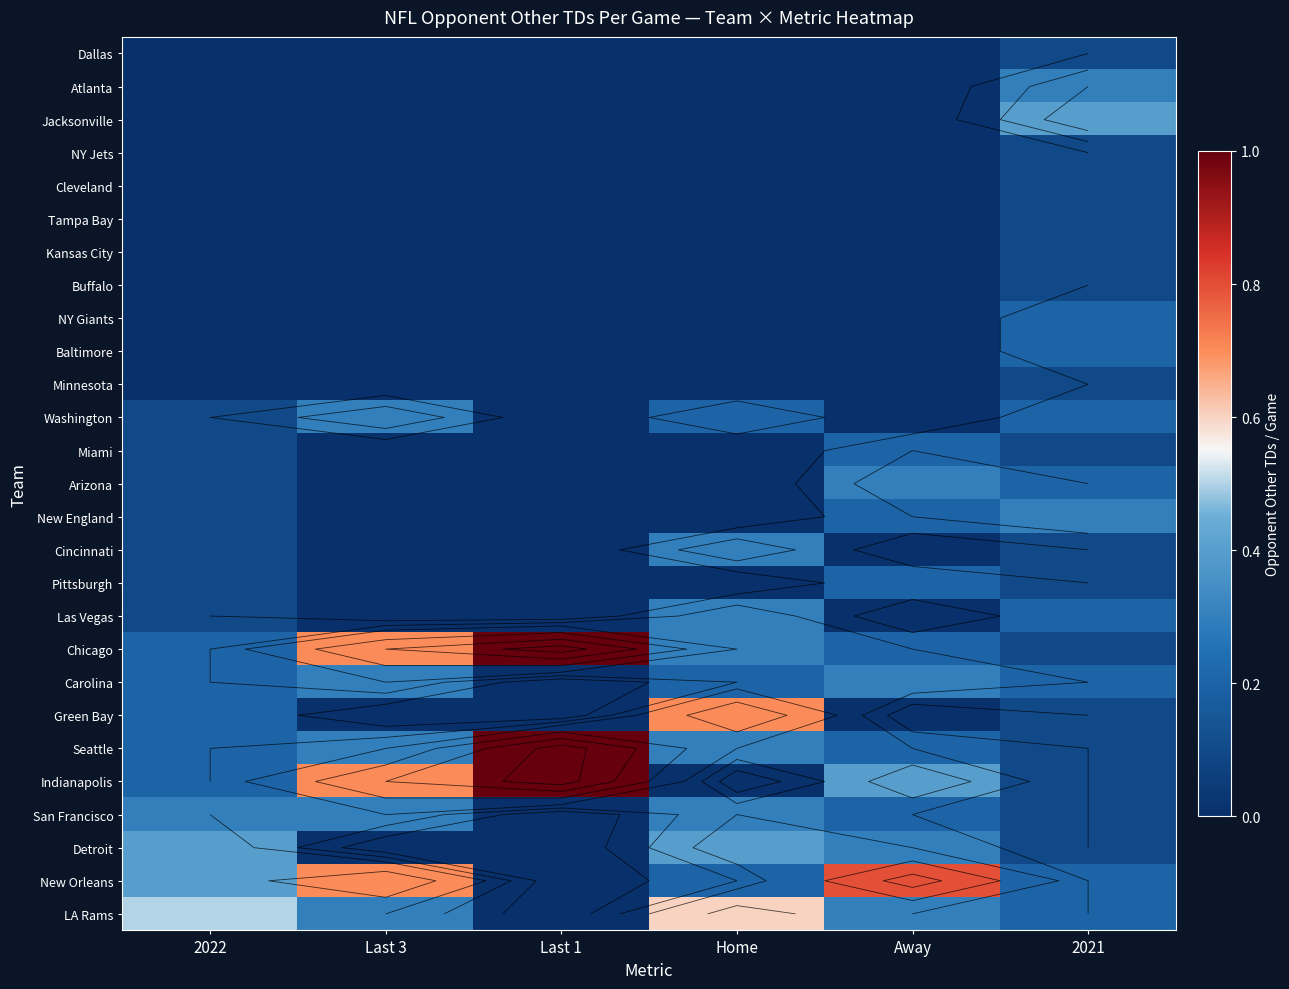

Rank the series by their maximum value, from lowest to highest.

Dallas, NY Jets, Cleveland, Tampa Bay, Kansas City, Buffalo, Minnesota, NY Giants, Baltimore, Miami, Pittsburgh, Atlanta, Washington, Arizona, New England, Cincinnati, Las Vegas, Carolina, San Francisco, Jacksonville, Detroit, LA Rams, Green Bay, New Orleans, Chicago, Seattle, Indianapolis